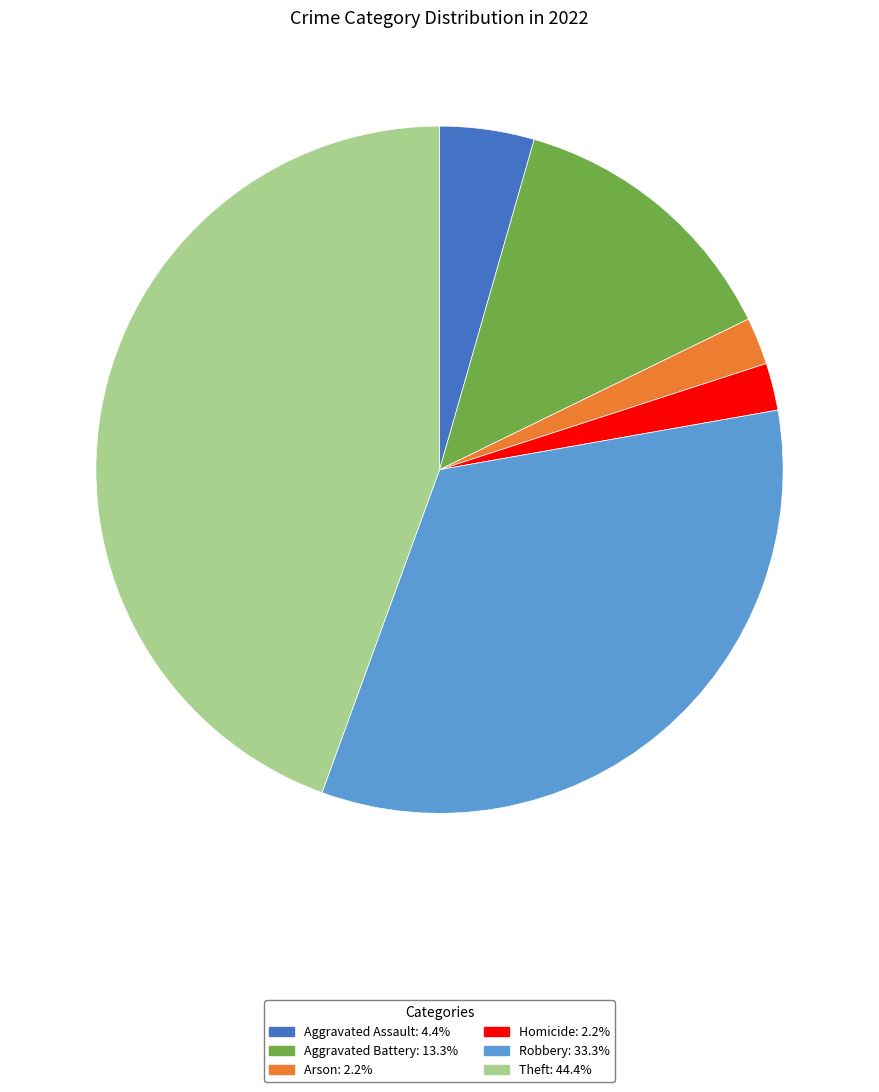

Count the number of slices in the pie.

6